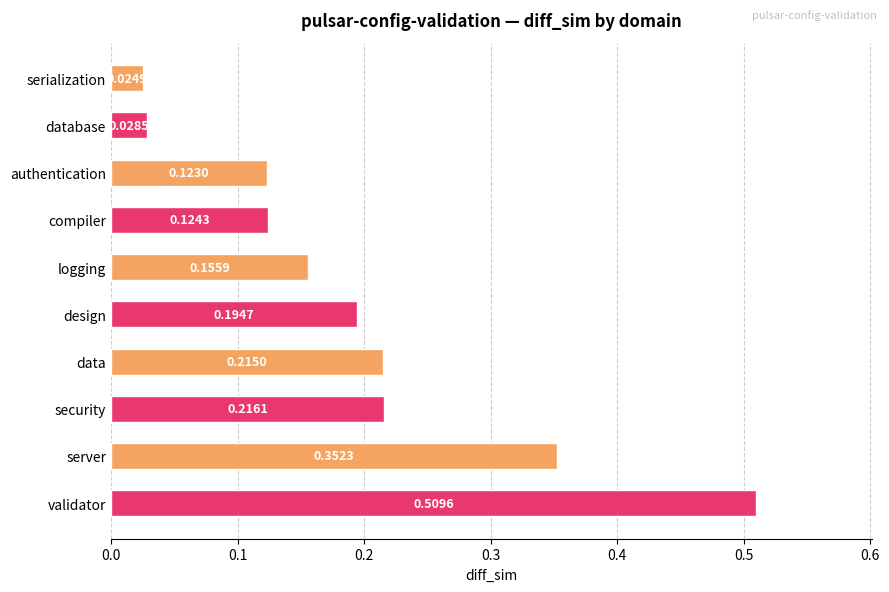

What is the label of the 9th bar from the bottom?

database